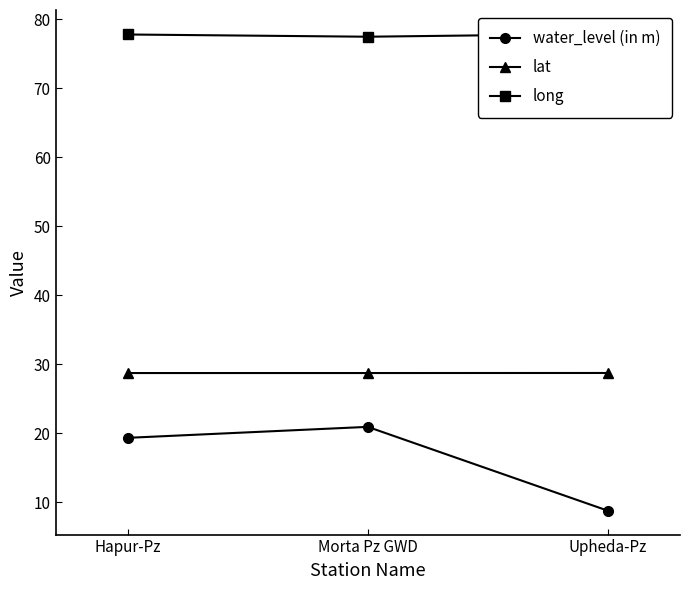

Reading left to right, transcribe all the data shown in this chart.

water_level (in m): 19.3	20.9	8.8
lat: 28.7	28.7	28.7
long: 77.8	77.5	77.9